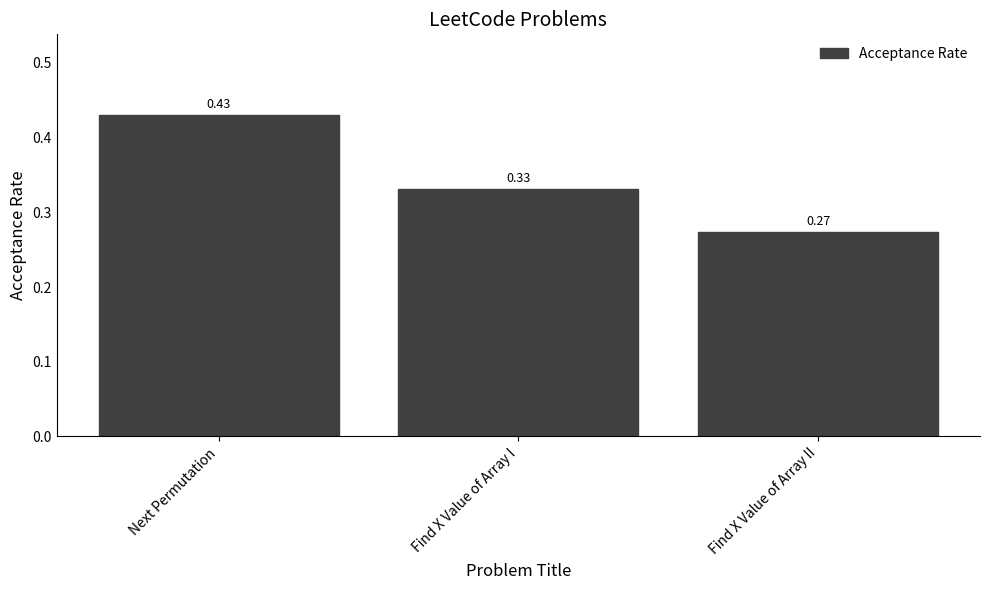

How many bars are there in total?

3